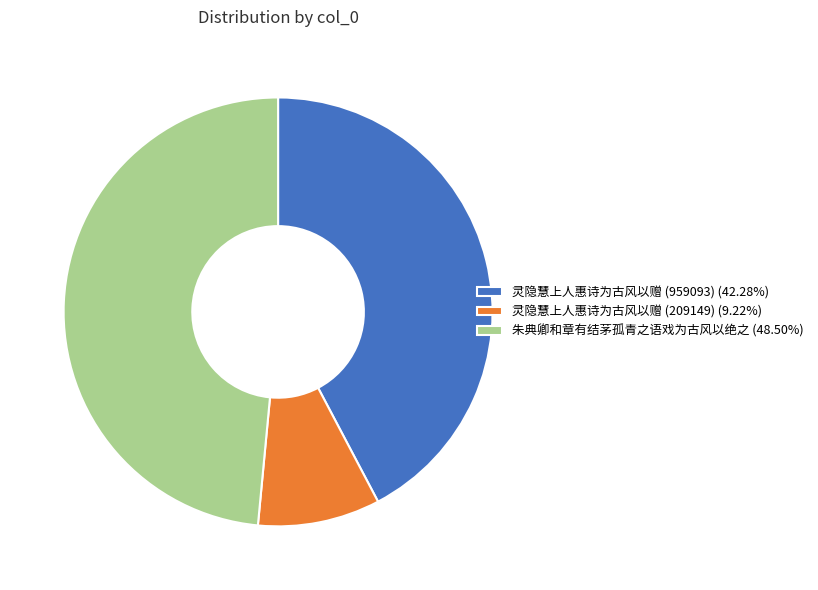

Is there any slice that represents more than half of the pie?

No